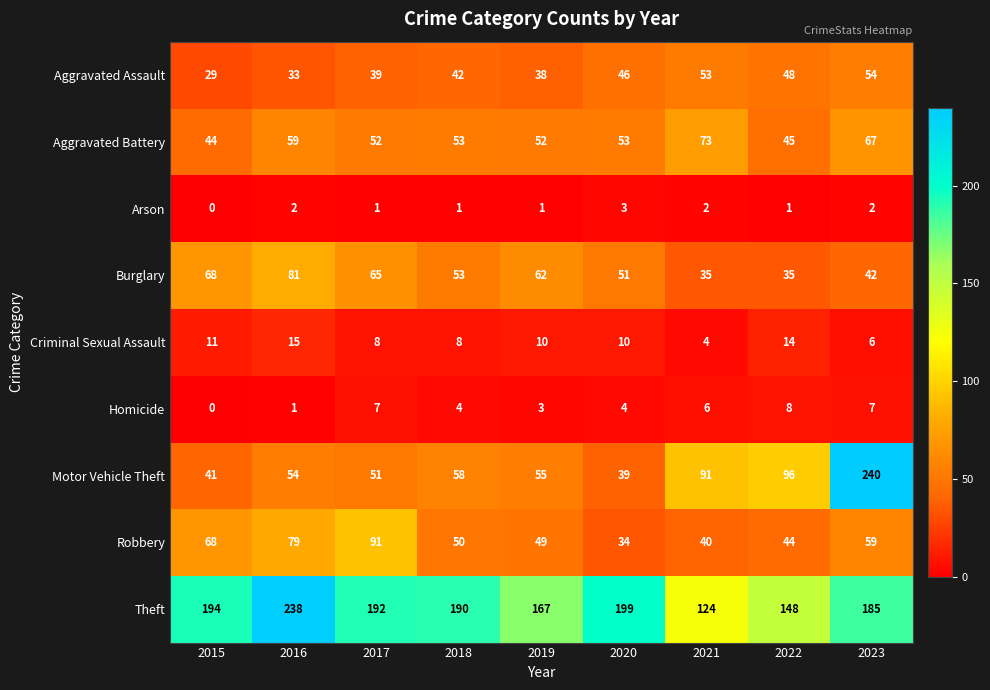

What is the maximum value shown in the chart?

240